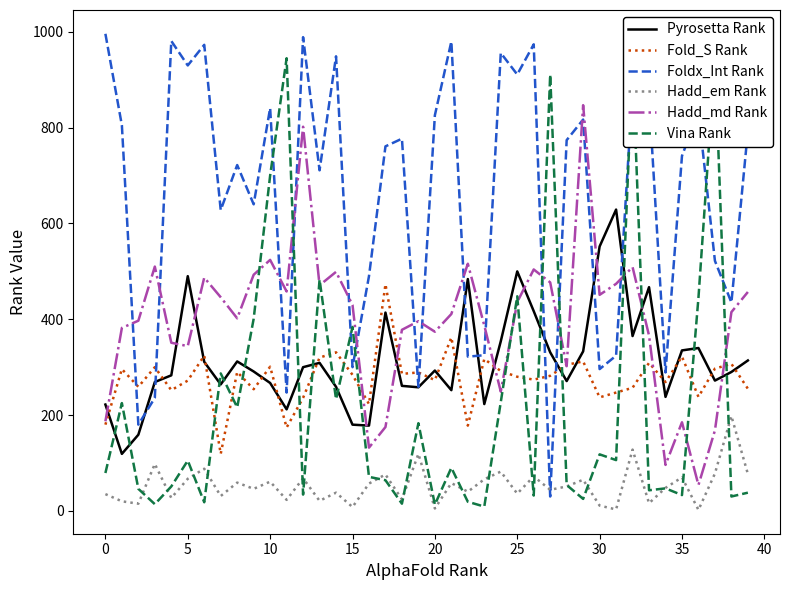

Is this an area chart (filled region under the line)?

No